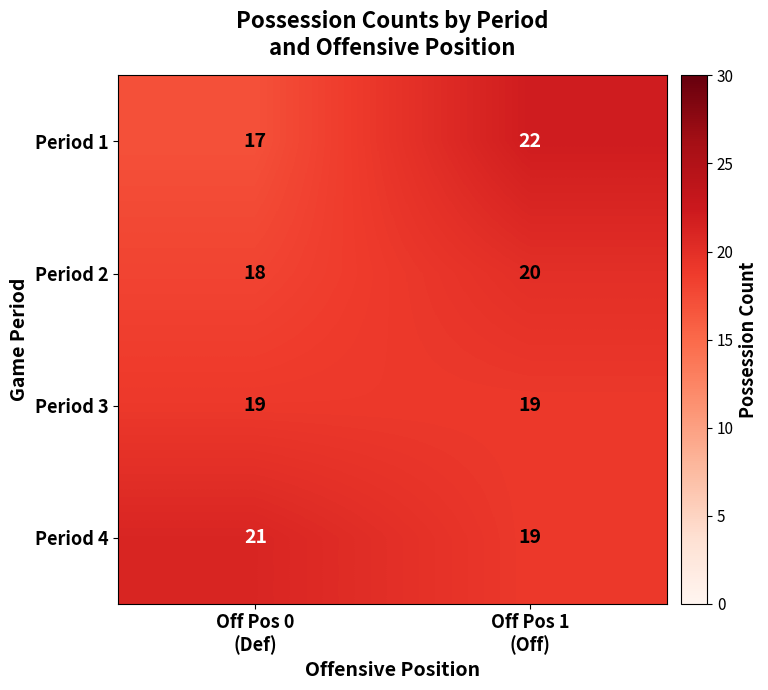

What is the sum of all Period 1 values?

39